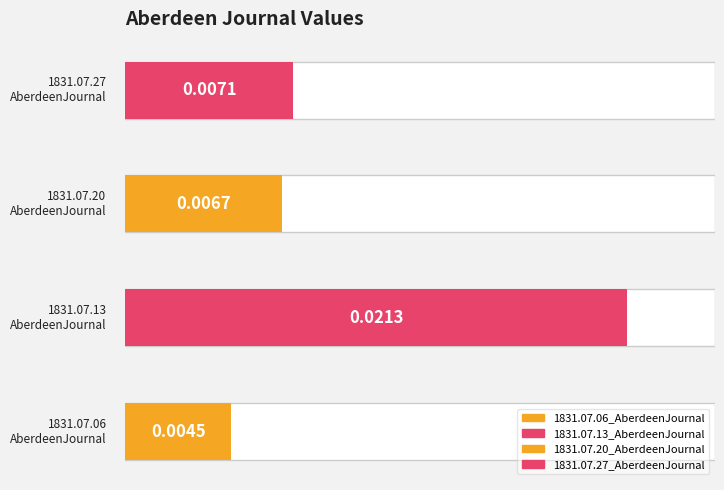

List the labels in order of value, smallest first.

1831.07.06_AberdeenJournal, 1831.07.20_AberdeenJournal, 1831.07.27_AberdeenJournal, 1831.07.13_AberdeenJournal